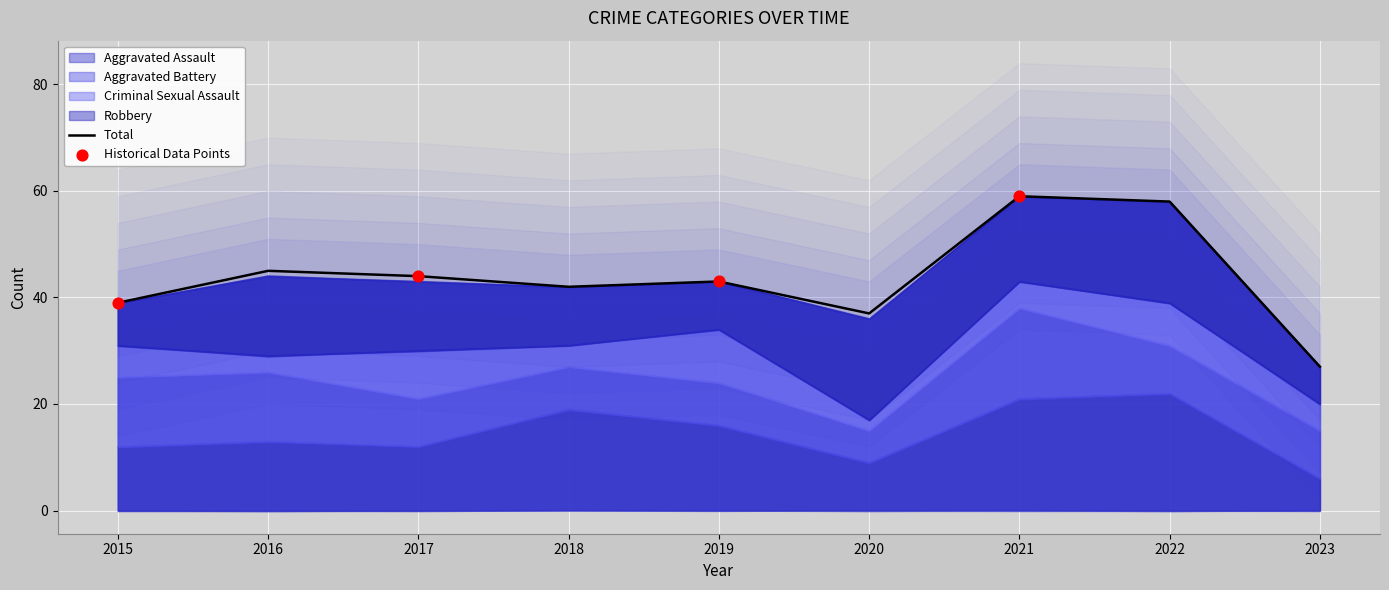

At how many categories does at least one series exceed 46?

2